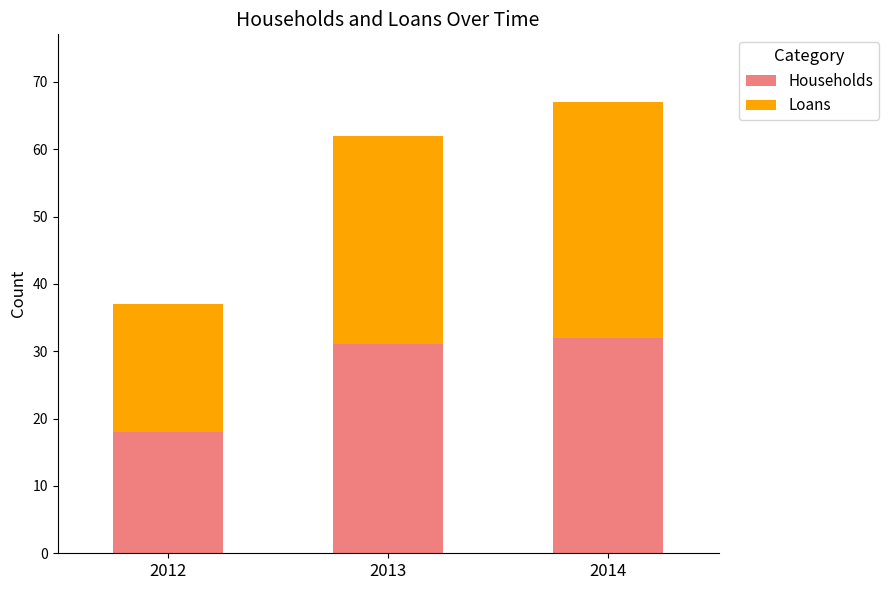

What is the value of the Households bar at the 1st from the left?

18